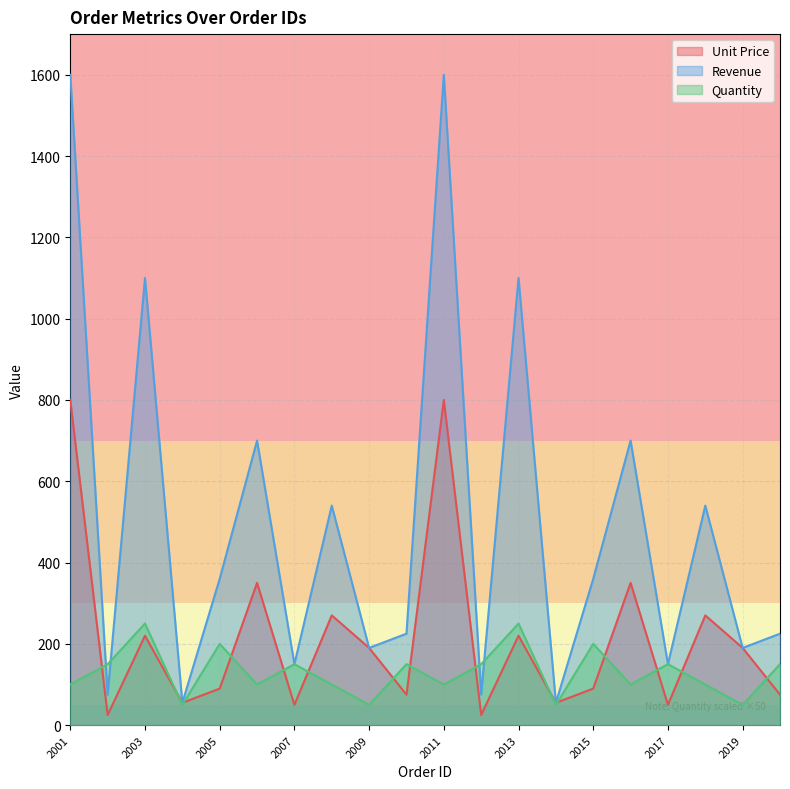

What is the maximum value shown in the chart?

1600